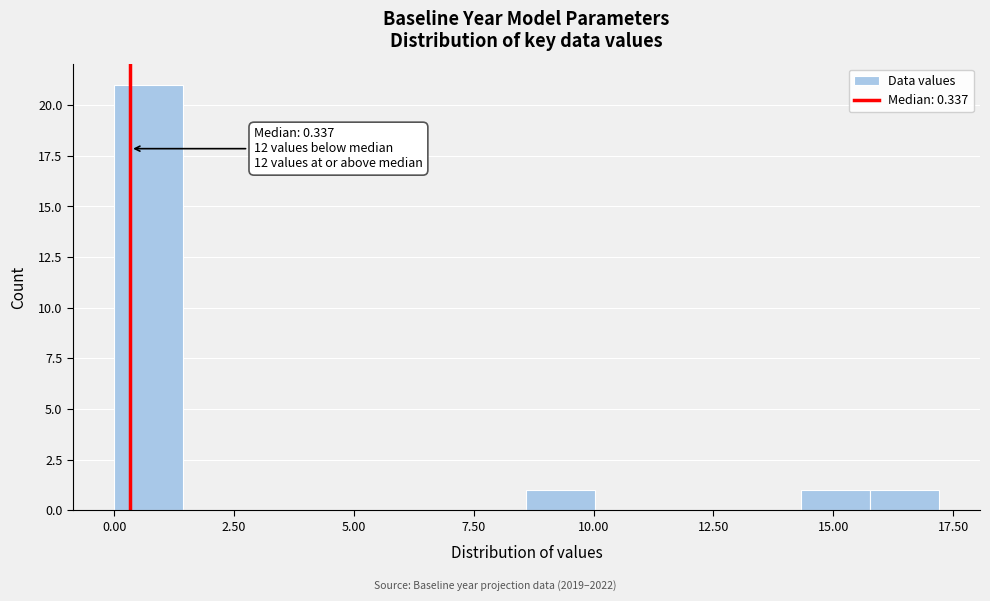

Around what value on the x-axis is the tallest bar? Give the approximate position of its centre, as read against the axis.

0.5